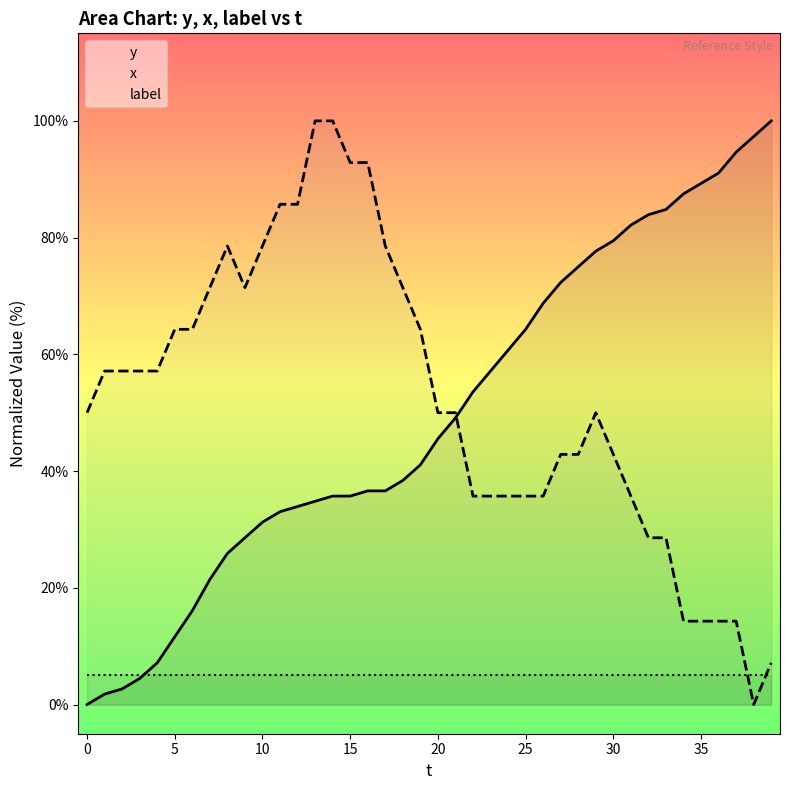

What is the approximate value of y at 22?

53.6